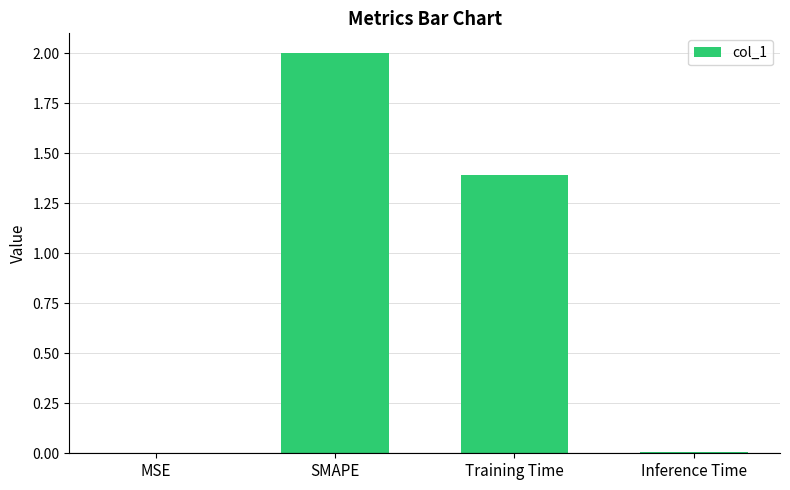

Count the number of categories in the chart.

4